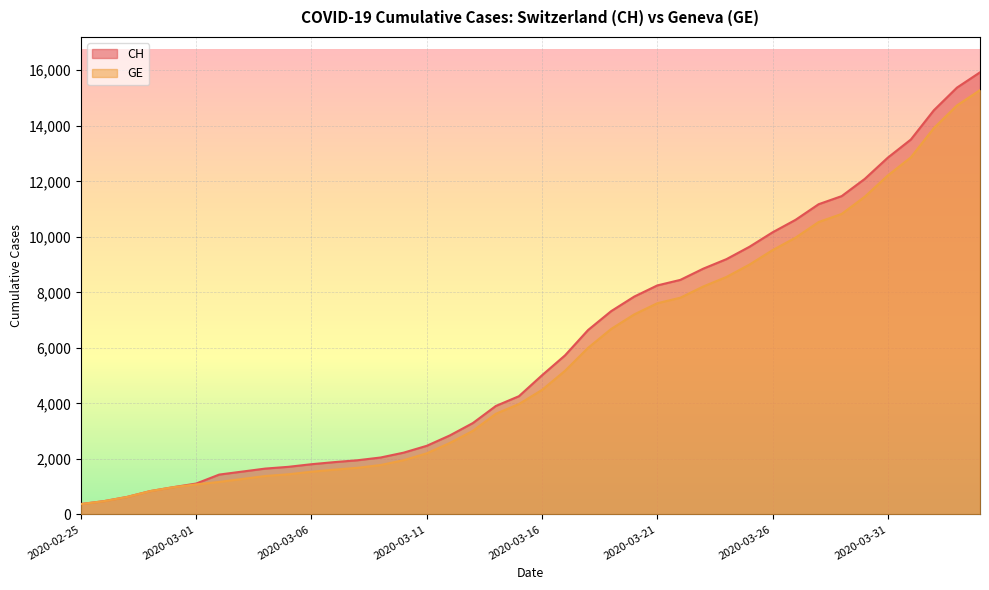

What is the total value across all series at 2020-03-26?

19682